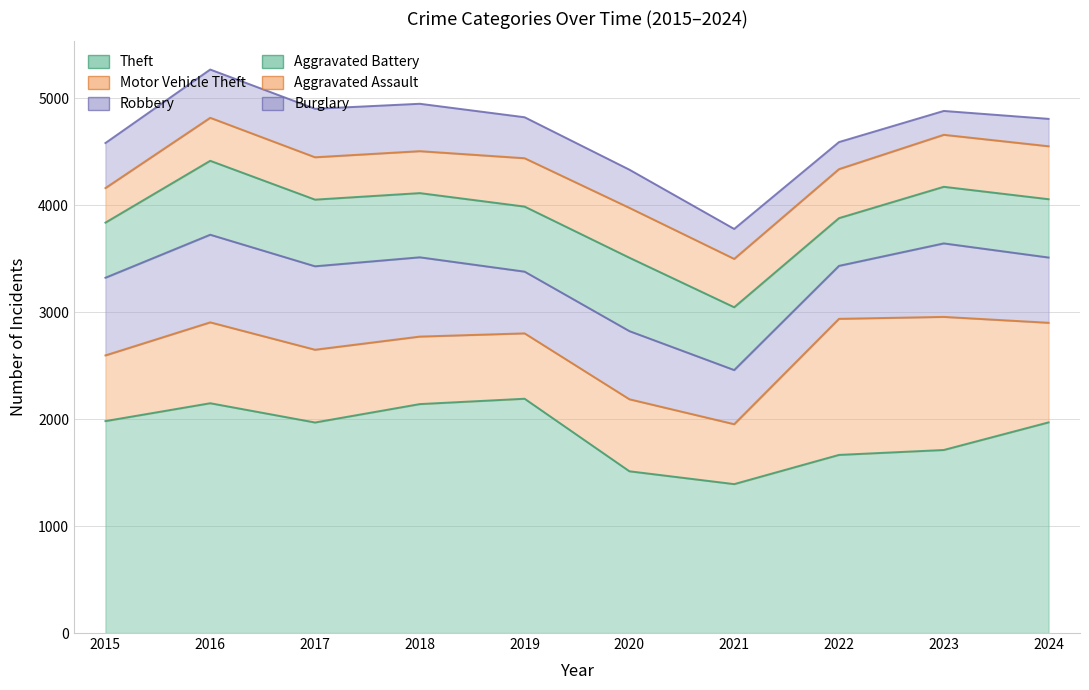

True or false: Theft and Robbery cross at least once.

False